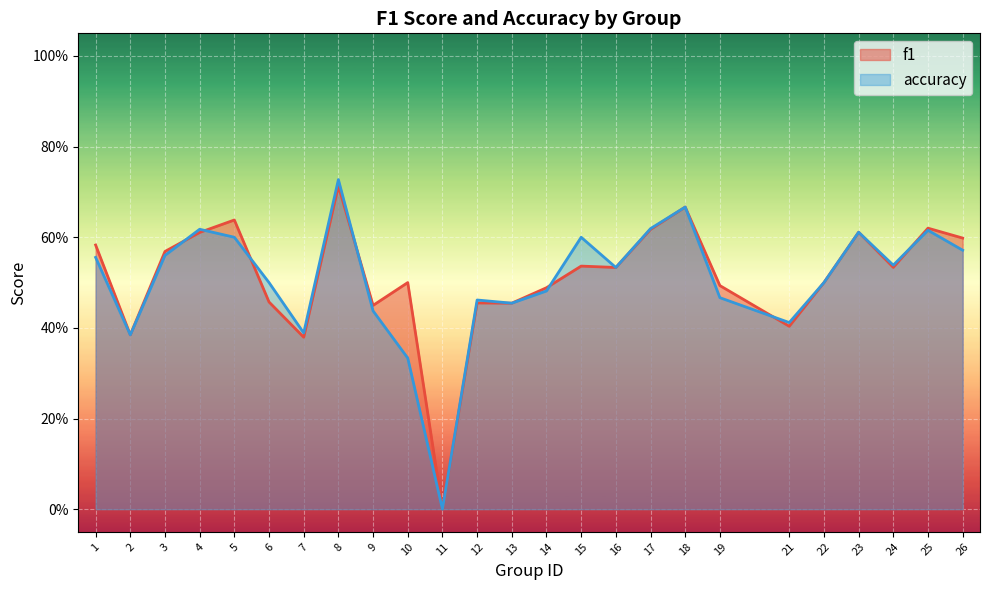

Reading left to right, list all the values displayed in this chart.

f1: 1=0.6	2=0.4	3=0.6	4=0.6	5=0.6	6=0.5	7=0.4	8=0.7	9=0.4	10=0.5	11=0.0	12=0.5	13=0.5	14=0.5	15=0.5	16=0.5	17=0.6	18=0.7	19=0.5	21=0.4	22=0.5	23=0.6	24=0.5	25=0.6	26=0.6
accuracy: 1=0.6	2=0.4	3=0.6	4=0.6	5=0.6	6=0.5	7=0.4	8=0.7	9=0.4	10=0.3	11=0.0	12=0.5	13=0.5	14=0.5	15=0.6	16=0.5	17=0.6	18=0.7	19=0.5	21=0.4	22=0.5	23=0.6	24=0.5	25=0.6	26=0.6